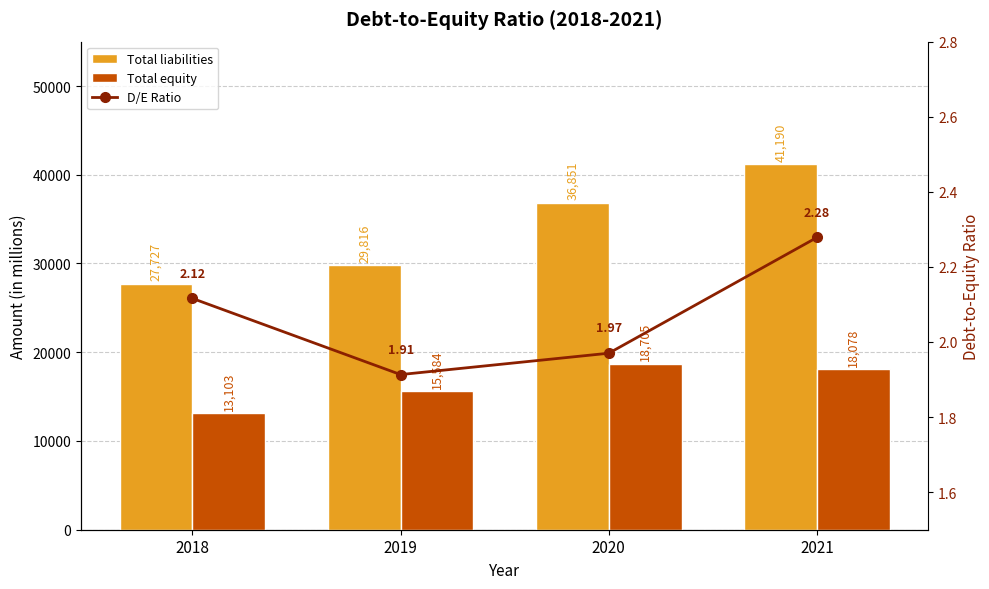

How many Total liabilities values are between 29816 and 41190?

3